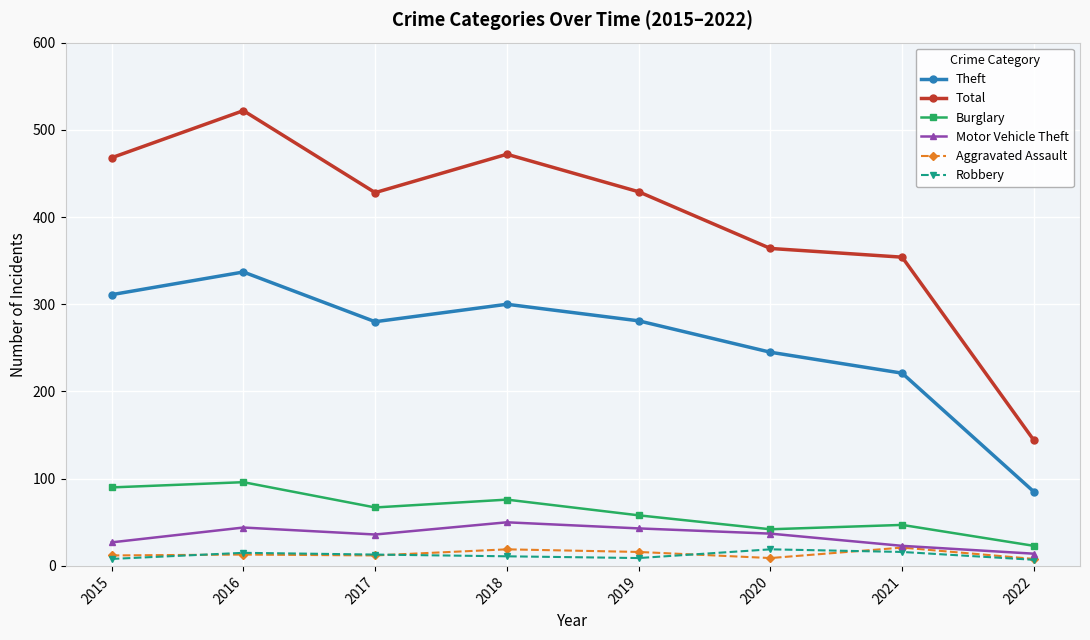

True or false: Burglary has a value of 162 at 2016.

False